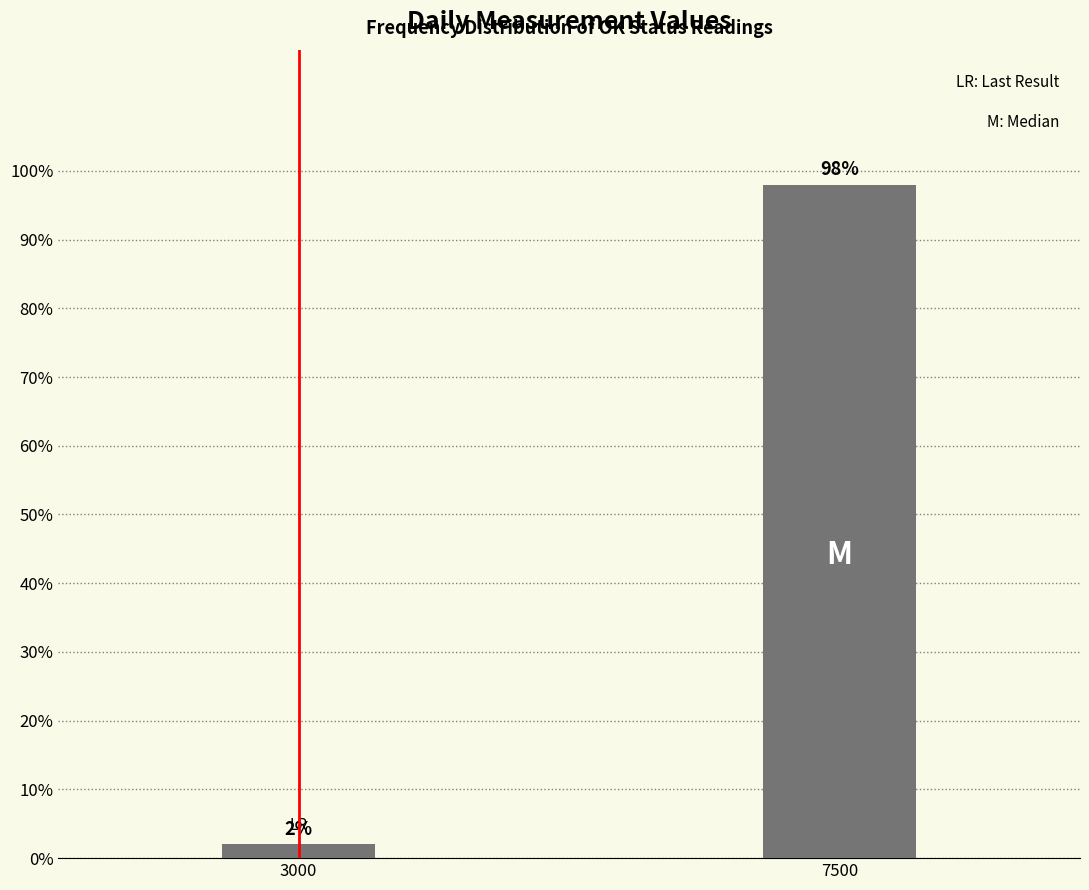

Reading left to right, list all the values displayed in this chart.

3000=2	7500=98